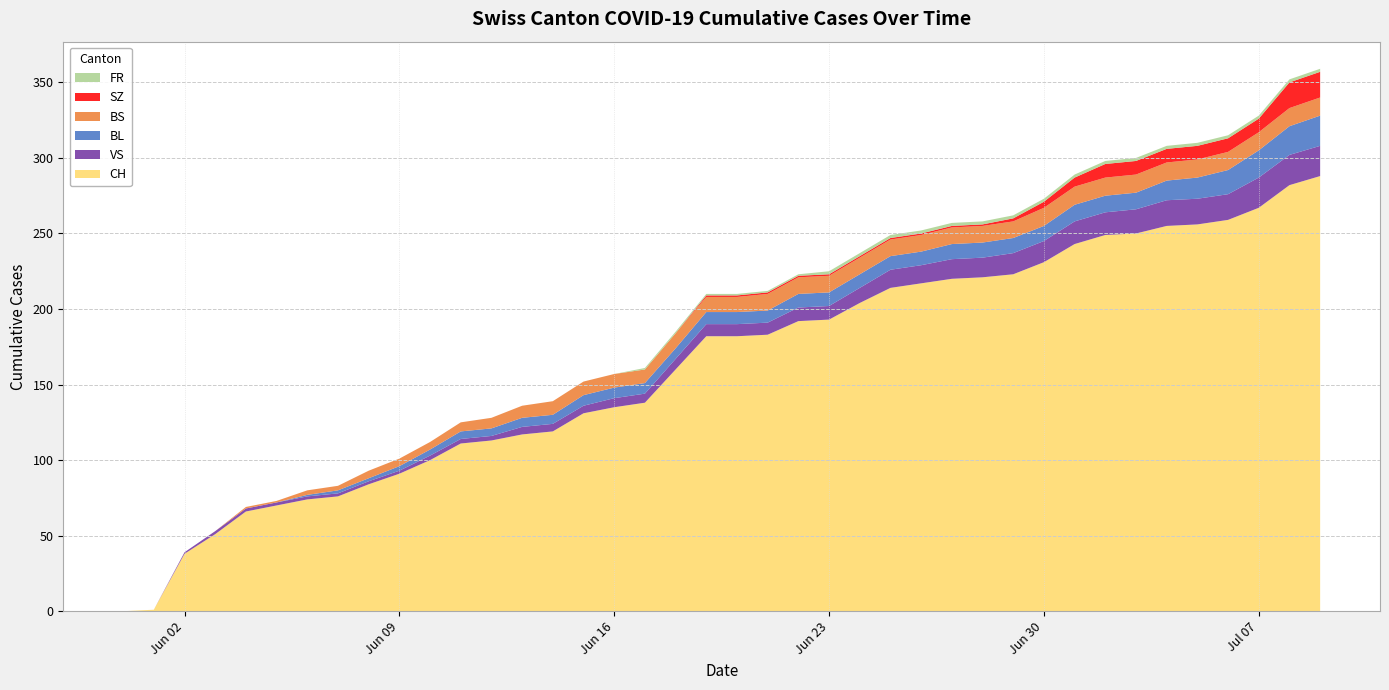

Reading left to right, extract all data points from this chart.

BL: 2020-05-31=0	2020-06-01=0	2020-06-02=0	2020-06-03=0	2020-06-04=0	2020-06-05=0	2020-06-06=1	2020-06-07=2	2020-06-08=2	2020-06-09=3	2020-06-10=4	2020-06-11=5	2020-06-12=5	2020-06-13=6	2020-06-14=6	2020-06-15=7	2020-06-16=7	2020-06-17=7	2020-06-18=7	2020-06-19=8	2020-06-20=8	2020-06-21=8	2020-06-22=9	2020-06-23=9	2020-06-24=9	2020-06-25=9	2020-06-26=9	2020-06-27=10	2020-06-28=10	2020-06-29=10	2020-06-30=10	2020-07-01=11	2020-07-02=11	2020-07-03=11	2020-07-04=13	2020-07-05=14	2020-07-06=16	2020-07-07=18	2020-07-08=19	2020-07-09=20
BS: 2020-05-31=0	2020-06-01=0	2020-06-02=0	2020-06-03=0	2020-06-04=1	2020-06-05=1	2020-06-06=3	2020-06-07=3	2020-06-08=5	2020-06-09=5	2020-06-10=5	2020-06-11=6	2020-06-12=7	2020-06-13=8	2020-06-14=9	2020-06-15=9	2020-06-16=9	2020-06-17=9	2020-06-18=10	2020-06-19=10	2020-06-20=10	2020-06-21=11	2020-06-22=11	2020-06-23=11	2020-06-24=11	2020-06-25=11	2020-06-26=11	2020-06-27=11	2020-06-28=11	2020-06-29=11	2020-06-30=12	2020-07-01=12	2020-07-02=12	2020-07-03=12	2020-07-04=12	2020-07-05=12	2020-07-06=12	2020-07-07=12	2020-07-08=12	2020-07-09=12
FR: 2020-05-31=0	2020-06-01=0	2020-06-02=0	2020-06-03=0	2020-06-04=0	2020-06-05=0	2020-06-06=0	2020-06-07=0	2020-06-08=0	2020-06-09=0	2020-06-10=0	2020-06-11=0	2020-06-12=0	2020-06-13=0	2020-06-14=0	2020-06-15=0	2020-06-16=0	2020-06-17=1	2020-06-18=1	2020-06-19=1	2020-06-20=1	2020-06-21=1	2020-06-22=1	2020-06-23=2	2020-06-24=2	2020-06-25=2	2020-06-26=2	2020-06-27=2	2020-06-28=2	2020-06-29=2	2020-06-30=2	2020-07-01=2	2020-07-02=2	2020-07-03=2	2020-07-04=2	2020-07-05=2	2020-07-06=2	2020-07-07=2	2020-07-08=2	2020-07-09=2
SZ: 2020-05-31=0	2020-06-01=0	2020-06-02=0	2020-06-03=0	2020-06-04=0	2020-06-05=0	2020-06-06=0	2020-06-07=0	2020-06-08=0	2020-06-09=0	2020-06-10=0	2020-06-11=0	2020-06-12=0	2020-06-13=0	2020-06-14=0	2020-06-15=0	2020-06-16=0	2020-06-17=0	2020-06-18=0	2020-06-19=1	2020-06-20=1	2020-06-21=1	2020-06-22=1	2020-06-23=1	2020-06-24=1	2020-06-25=1	2020-06-26=1	2020-06-27=1	2020-06-28=1	2020-06-29=2	2020-06-30=4	2020-07-01=6	2020-07-02=9	2020-07-03=9	2020-07-04=9	2020-07-05=9	2020-07-06=9	2020-07-07=9	2020-07-08=17	2020-07-09=17
VS: 2020-05-31=0	2020-06-01=0	2020-06-02=1	2020-06-03=2	2020-06-04=2	2020-06-05=2	2020-06-06=2	2020-06-07=2	2020-06-08=2	2020-06-09=2	2020-06-10=3	2020-06-11=3	2020-06-12=3	2020-06-13=5	2020-06-14=5	2020-06-15=5	2020-06-16=6	2020-06-17=6	2020-06-18=7	2020-06-19=8	2020-06-20=8	2020-06-21=8	2020-06-22=9	2020-06-23=9	2020-06-24=10	2020-06-25=12	2020-06-26=12	2020-06-27=13	2020-06-28=13	2020-06-29=14	2020-06-30=14	2020-07-01=15	2020-07-02=15	2020-07-03=16	2020-07-04=17	2020-07-05=17	2020-07-06=17	2020-07-07=20	2020-07-08=20	2020-07-09=20
CH: 2020-05-31=0	2020-06-01=1	2020-06-02=38	2020-06-03=51	2020-06-04=66	2020-06-05=70	2020-06-06=74	2020-06-07=76	2020-06-08=84	2020-06-09=91	2020-06-10=100	2020-06-11=111	2020-06-12=113	2020-06-13=117	2020-06-14=119	2020-06-15=131	2020-06-16=135	2020-06-17=138	2020-06-18=160	2020-06-19=182	2020-06-20=182	2020-06-21=183	2020-06-22=192	2020-06-23=193	2020-06-24=204	2020-06-25=214	2020-06-26=217	2020-06-27=220	2020-06-28=221	2020-06-29=223	2020-06-30=231	2020-07-01=243	2020-07-02=249	2020-07-03=250	2020-07-04=255	2020-07-05=256	2020-07-06=259	2020-07-07=267	2020-07-08=282	2020-07-09=288